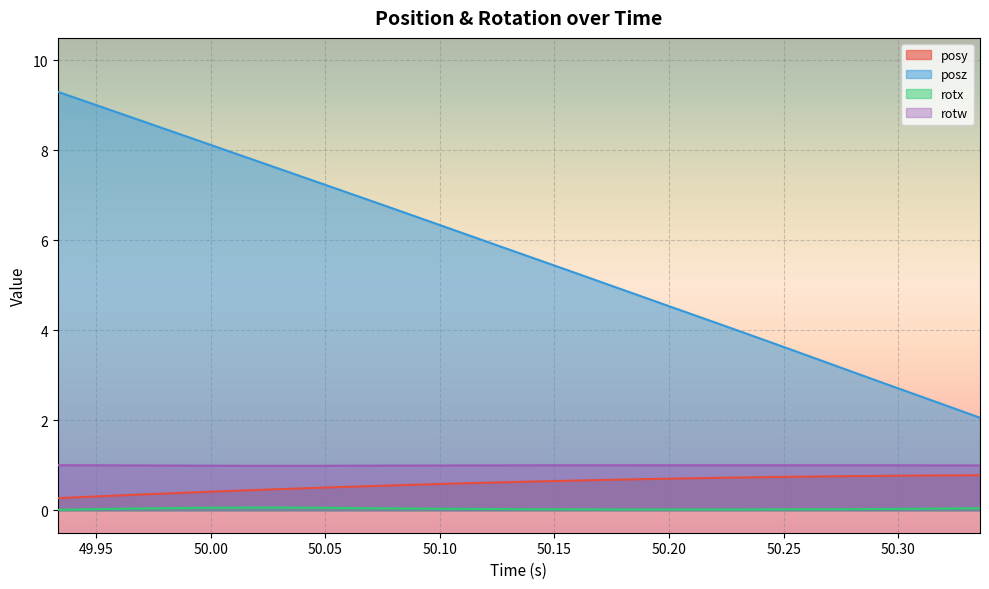

True or false: rotw has a value of 1.0 at 49.94727.

True